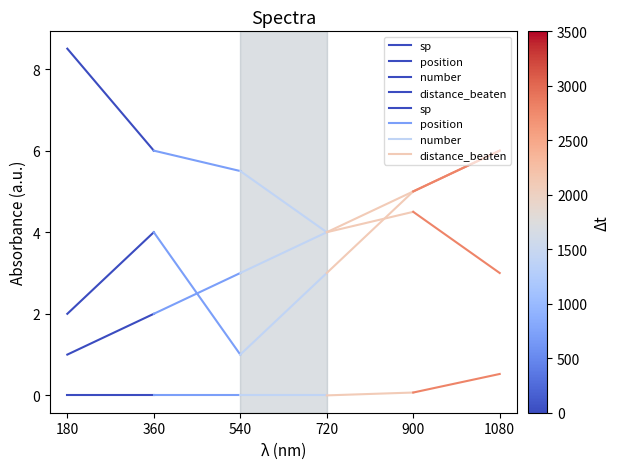

At which label does distance_beaten reach its peak?

180